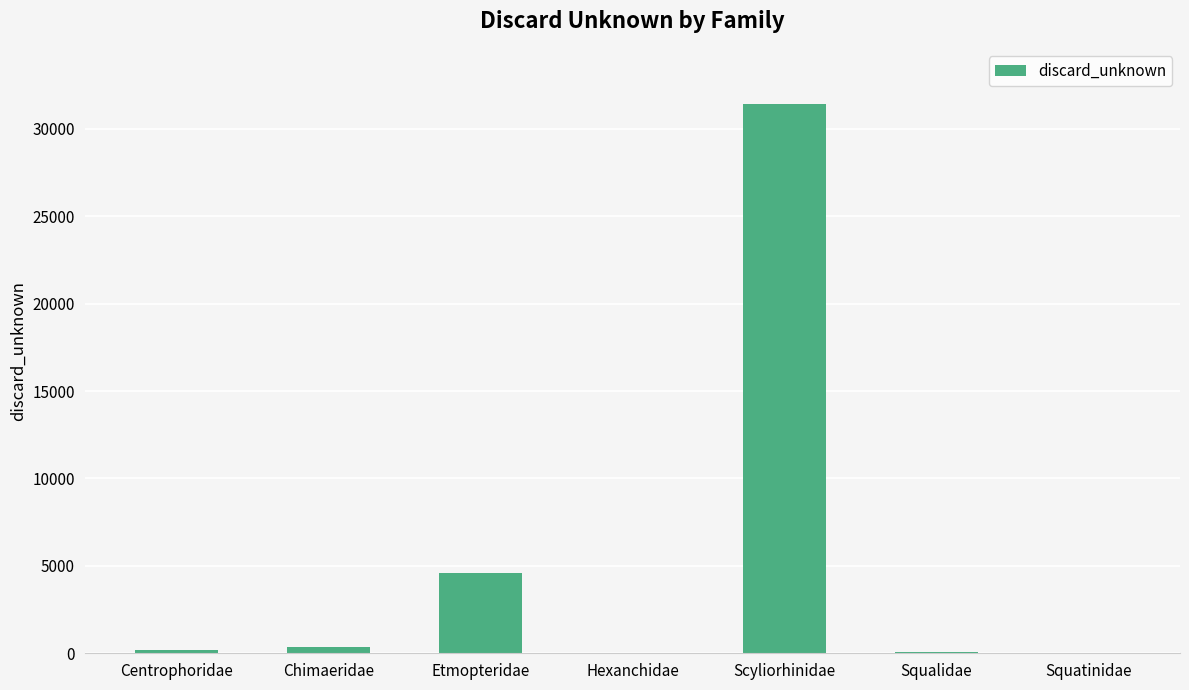

Between Scyliorhinidae and Hexanchidae, which is larger?

Scyliorhinidae